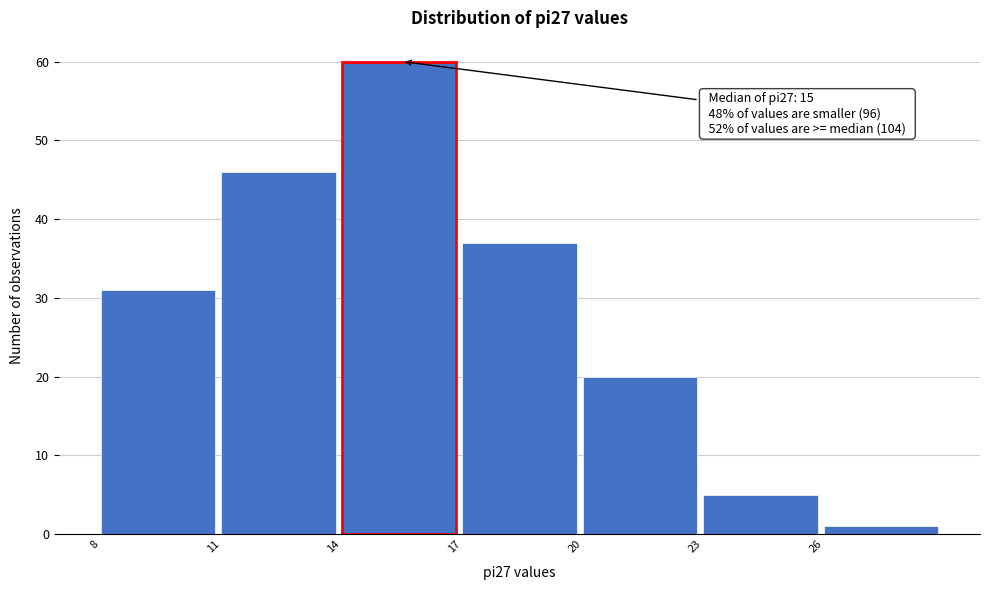

Which range on the x-axis has the tallest bar?

14 to 17